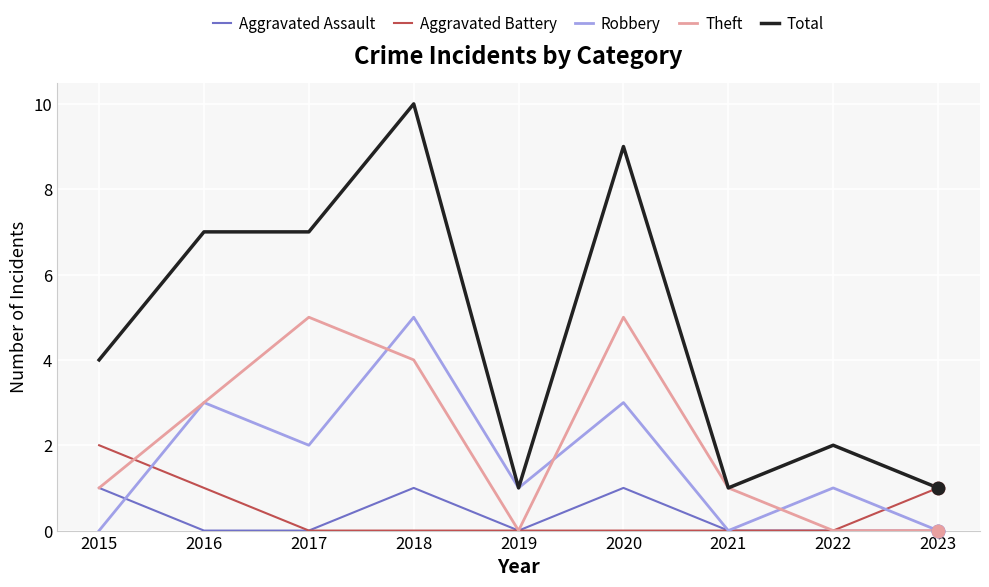

Which series has the largest total across all categories?

Total